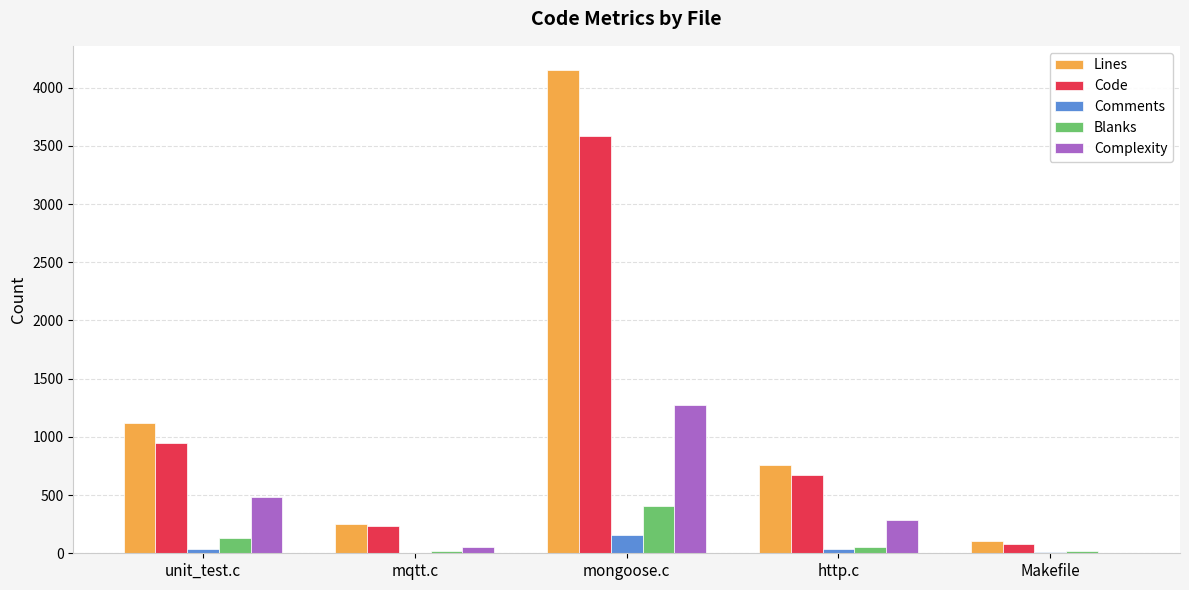

Where does the Comments series first go above 33?

unit_test.c